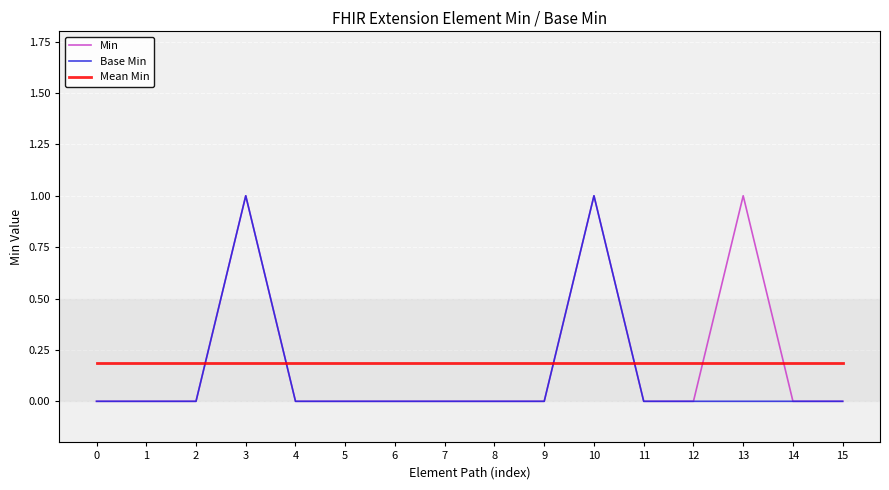

What is the average value of the Base Min series?

0.1